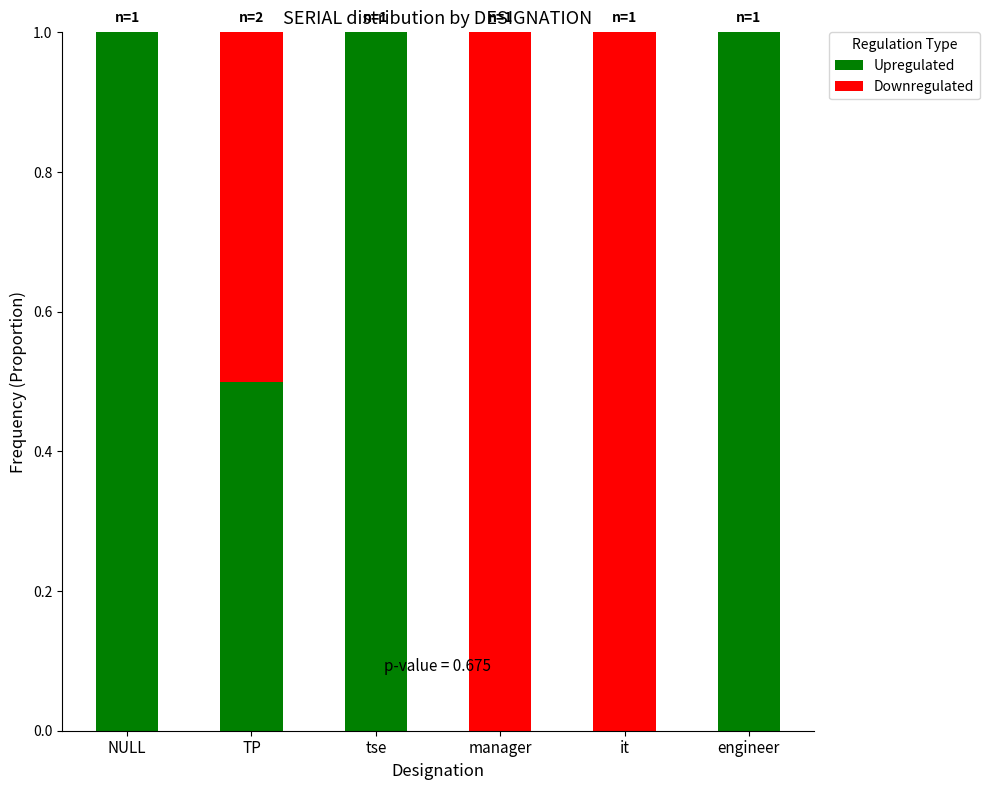

The Upregulated series shows 1.0 at NULL. True or false?

True